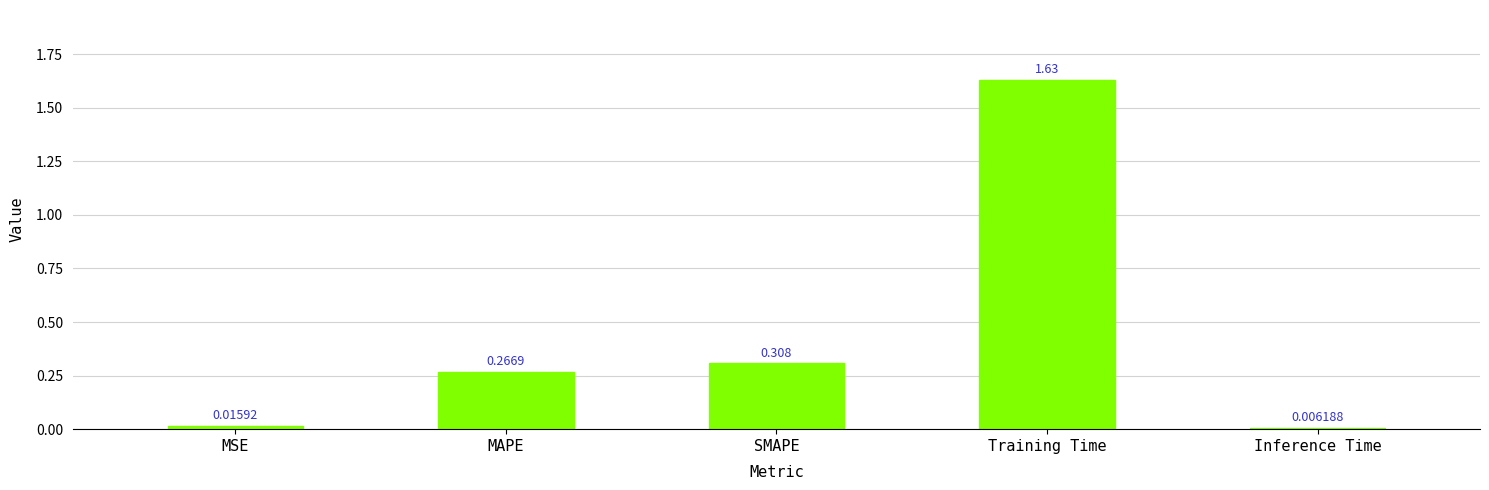

What is the average value?

0.4